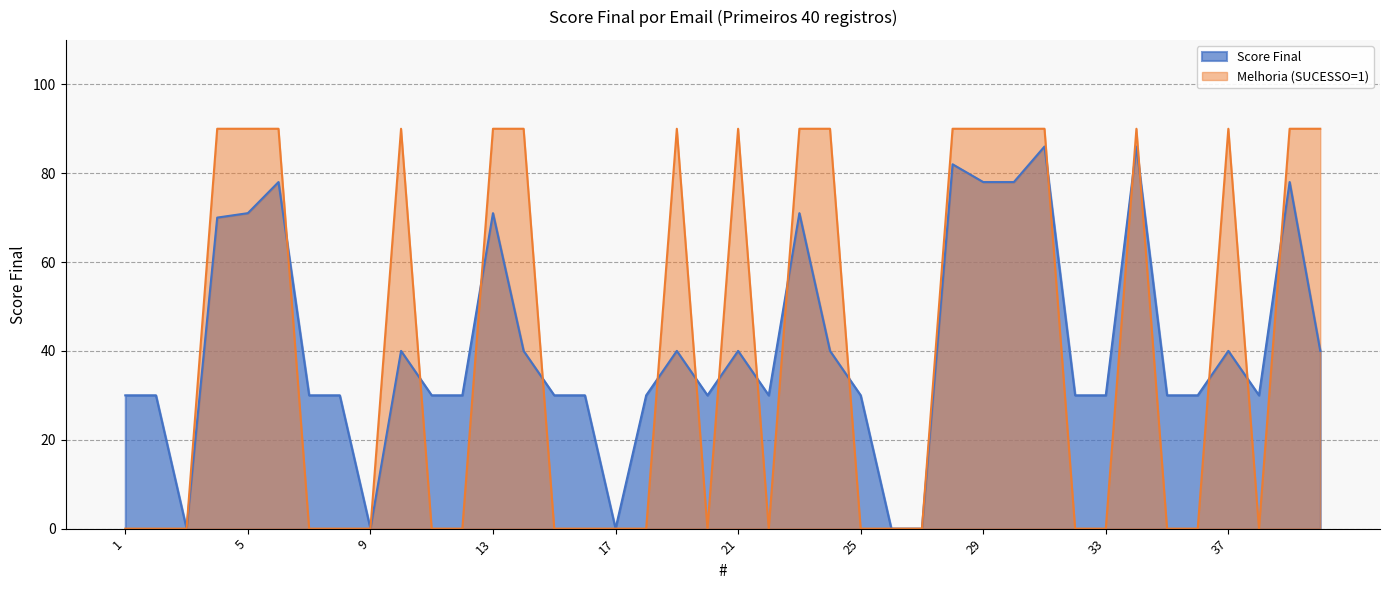

How many lines are shown in the chart?

2